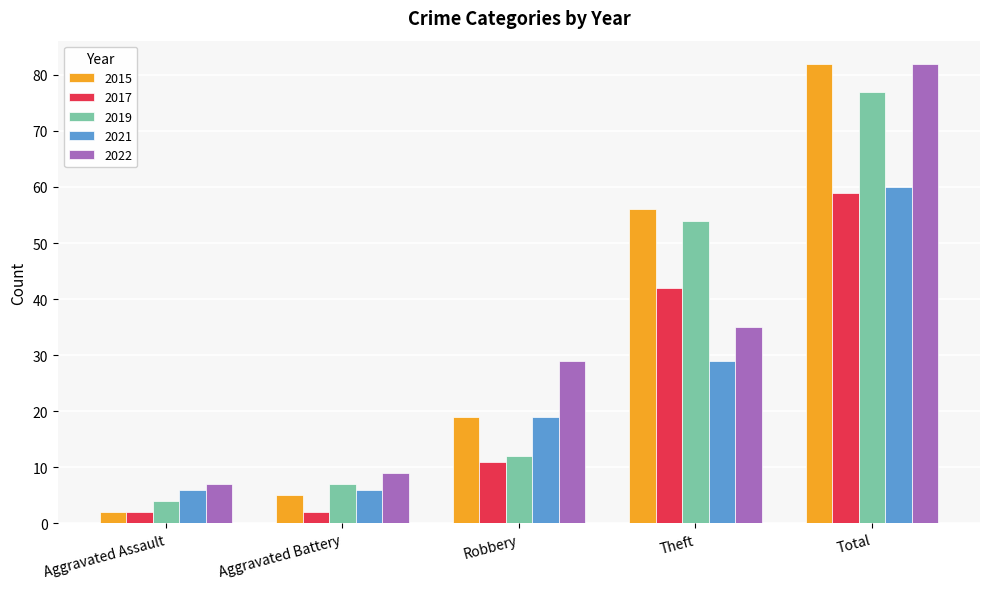

Does the chart contain stacked bars?

No